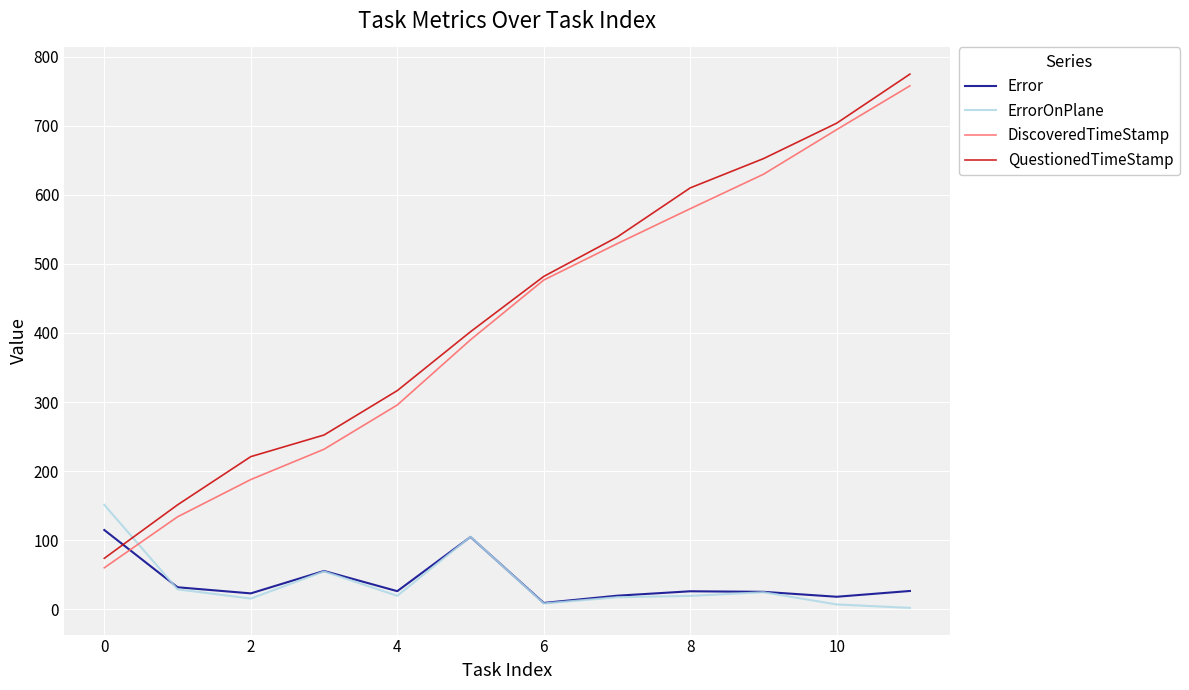

Which series has the widest spread of values?

QuestionedTimeStamp